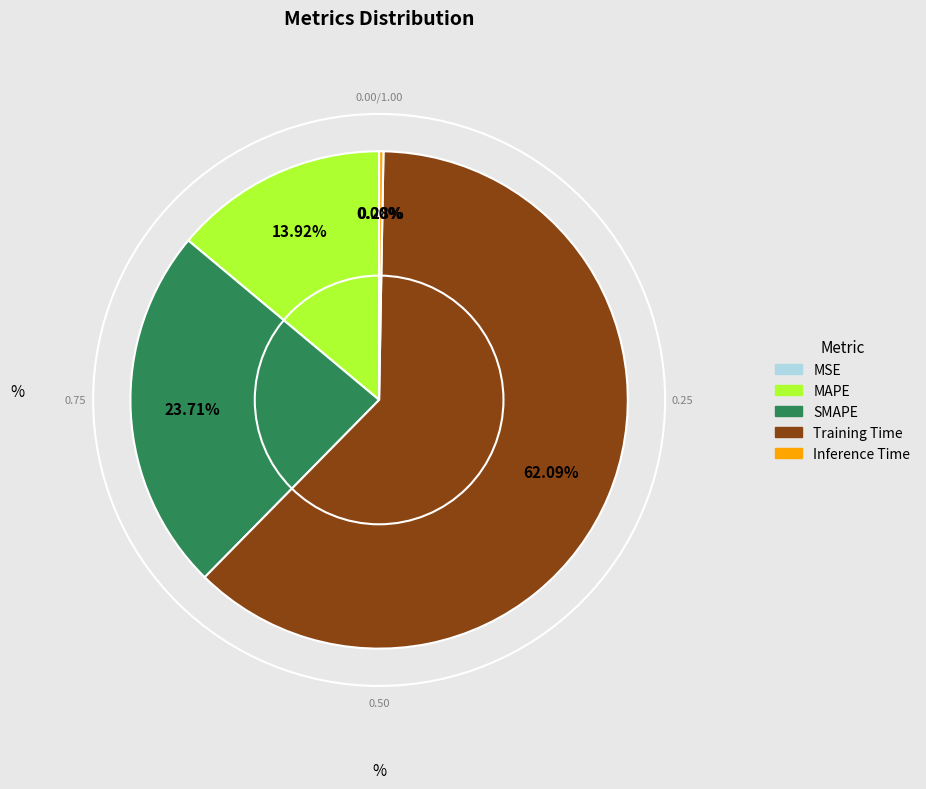

Between Training Time and MAPE, which is larger?

Training Time